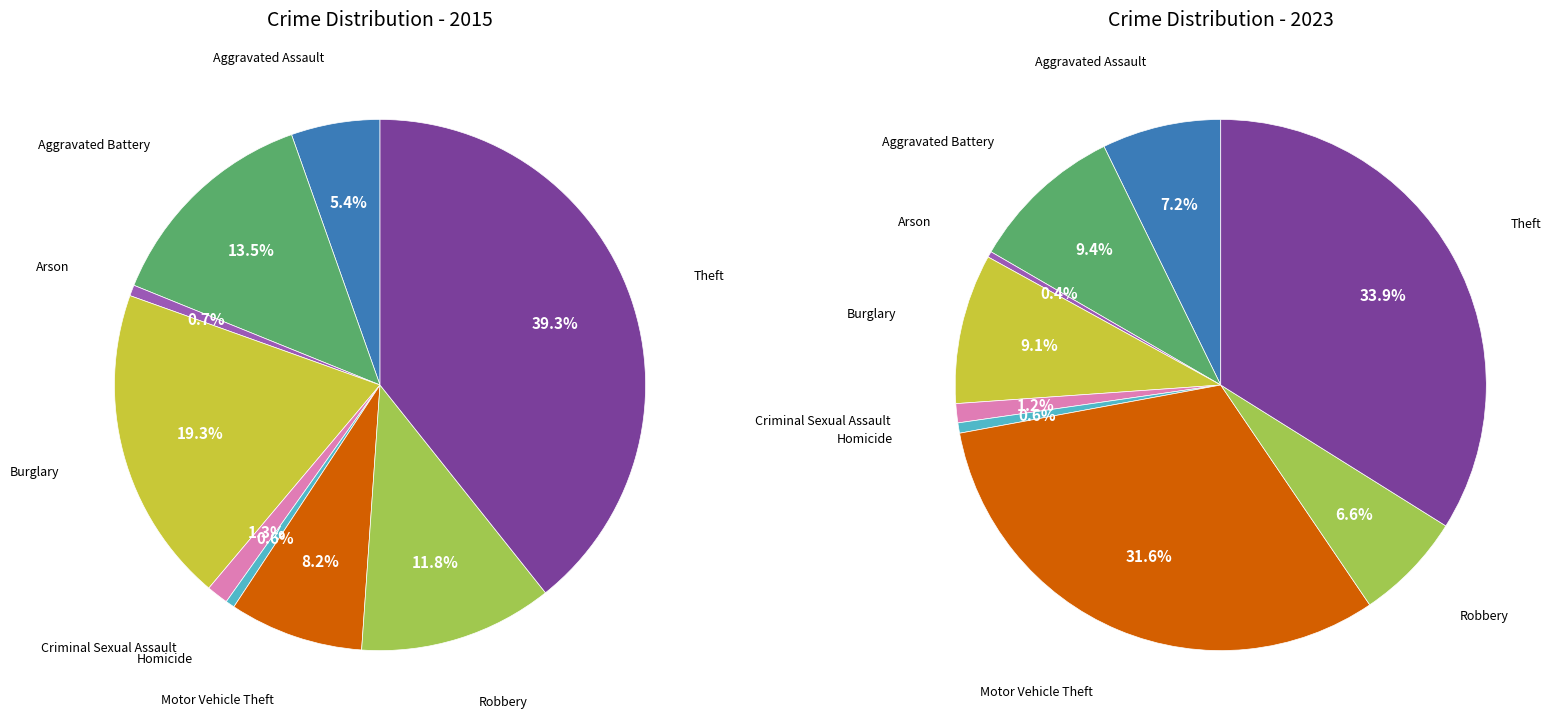

How many segments does this pie chart have?

9